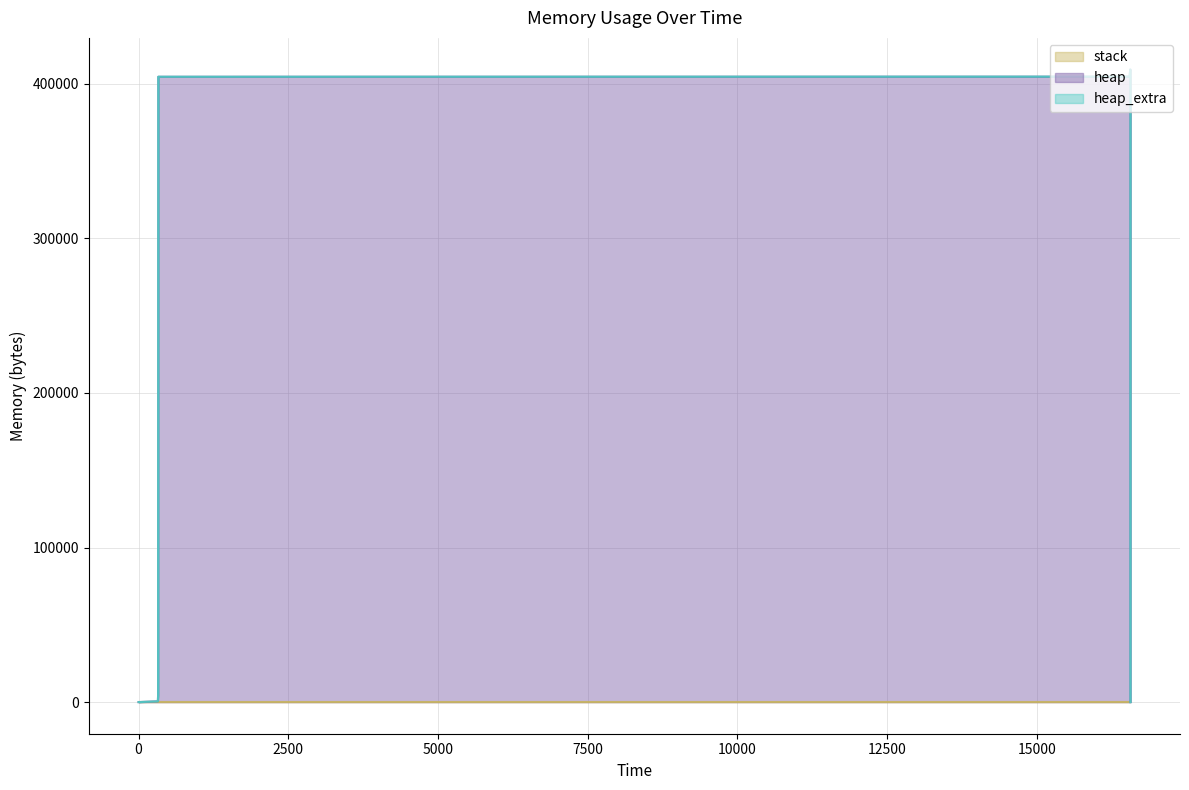

What is the value of the heap point at the 8th from the left?

409202